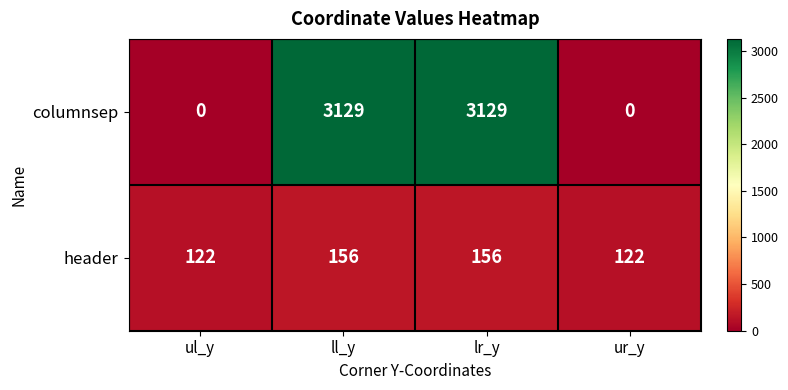

Which series has the widest spread of values?

columnsep